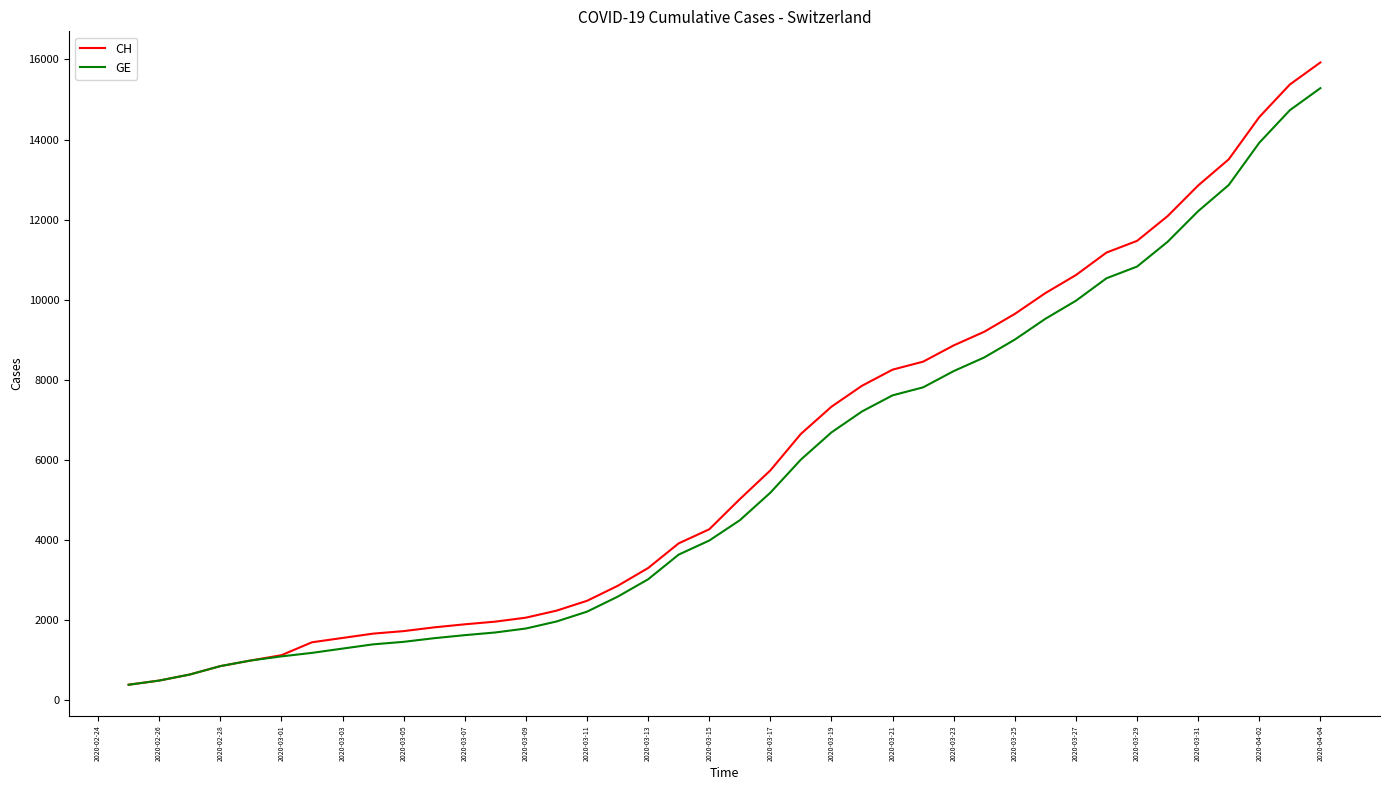

Which series has the largest range (max minus min)?

CH